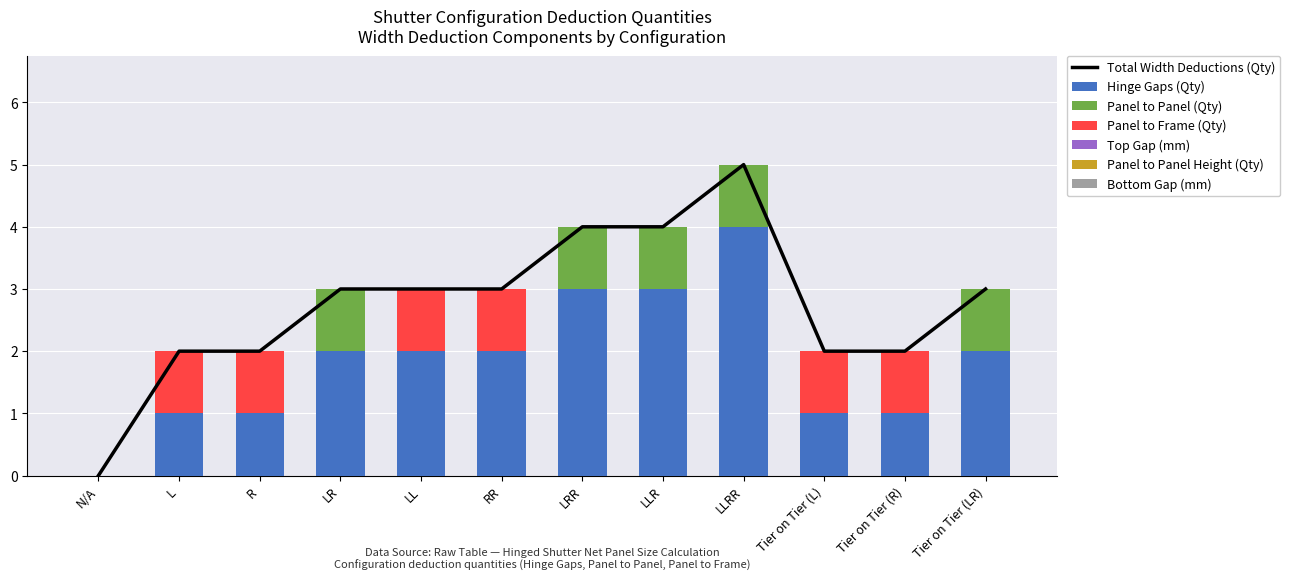

What is the approximate value of Hinge Gaps (Qty) at LLR?

3